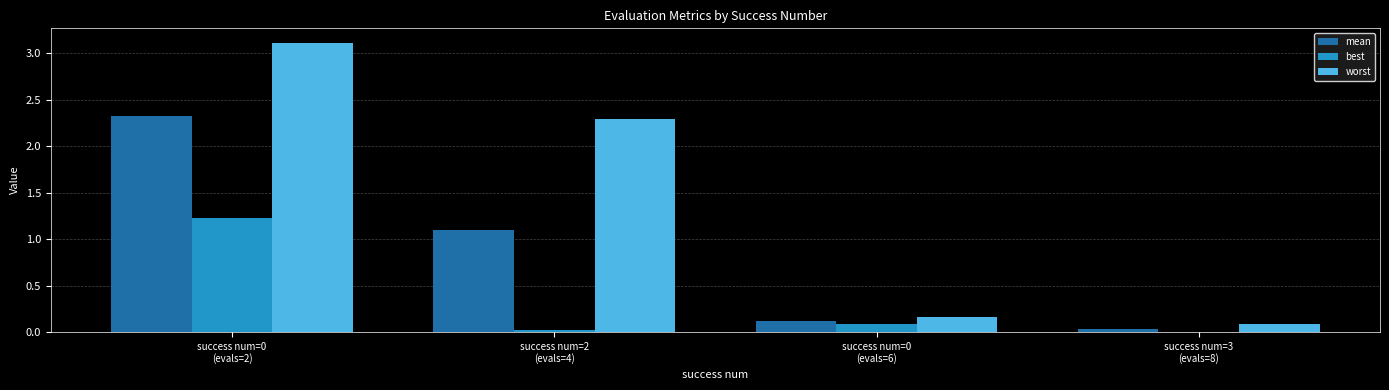

Which series has the largest total across all categories?

worst